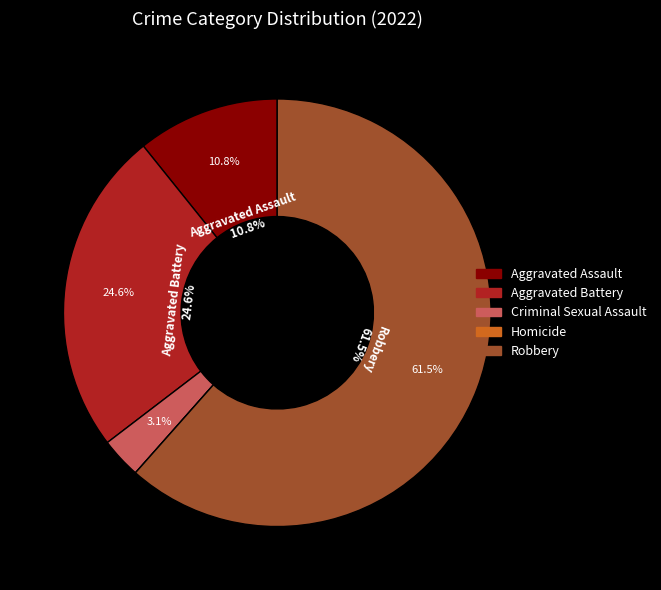

What is the ratio of the value at Robbery to the value at Criminal Sexual Assault?

20.0